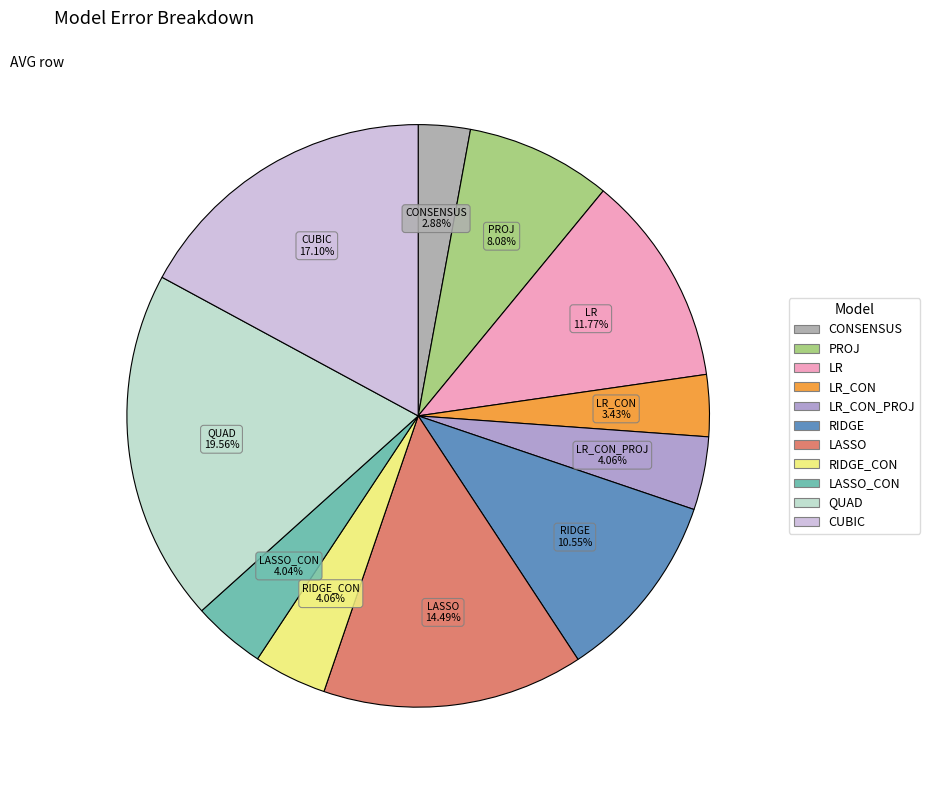

How many slices are in this pie chart?

11